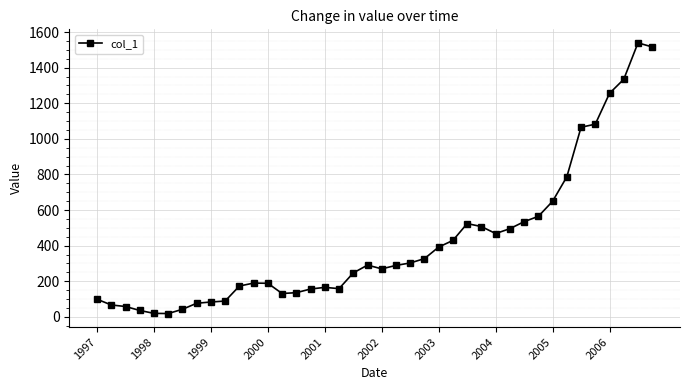

What is the average value?

418.8